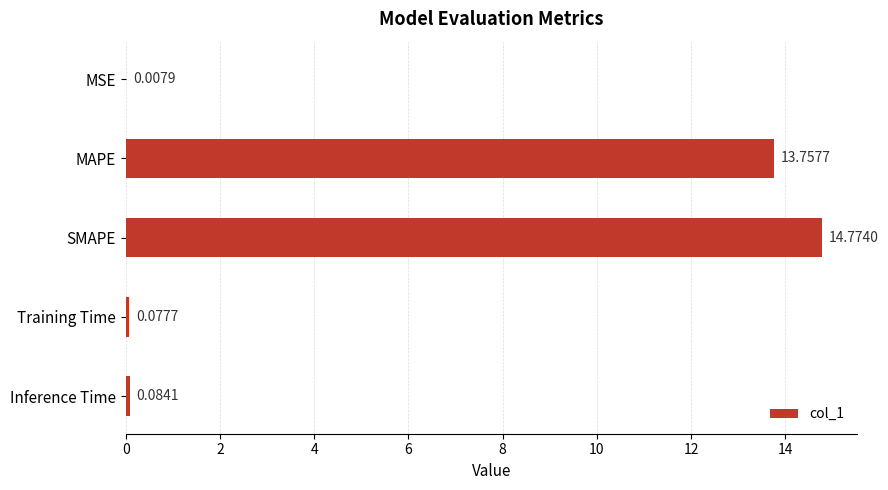

What is the sum of the values at MAPE and SMAPE?

28.5